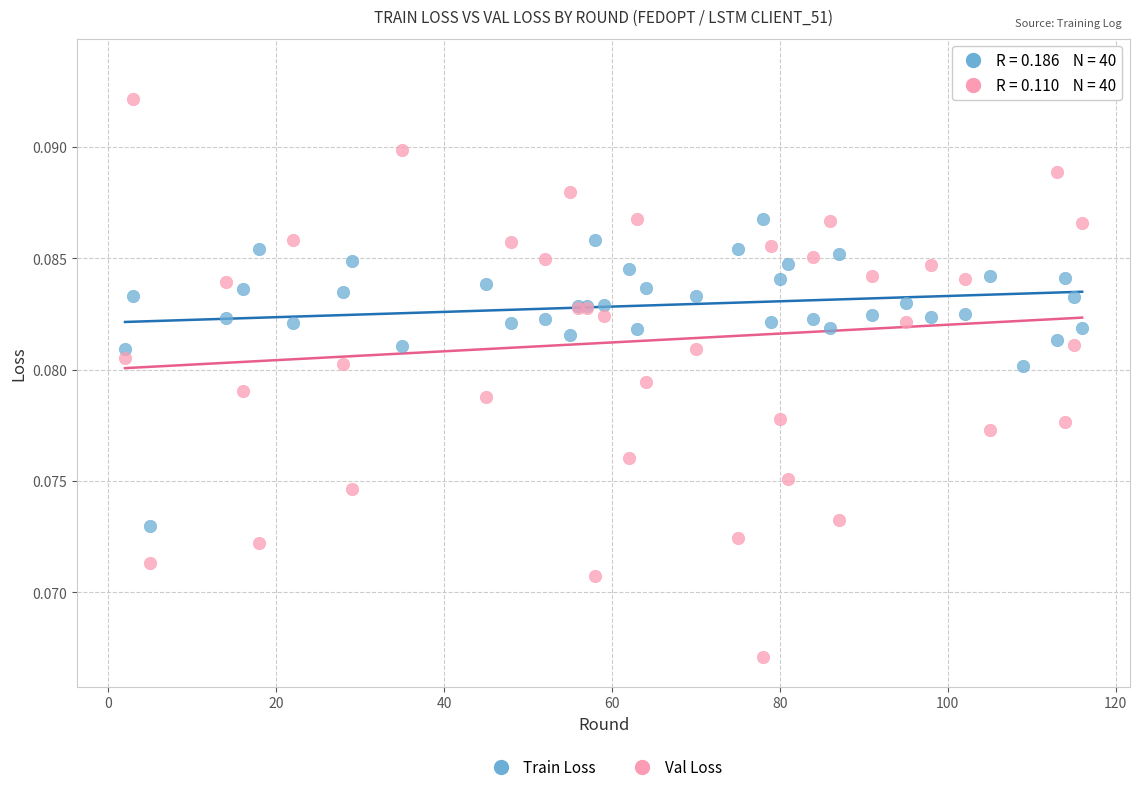

Which series contains the lowest Y value?

Val Loss